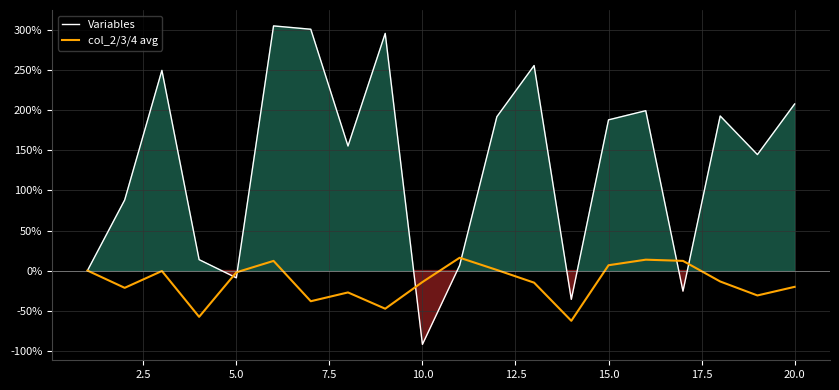

What is the difference between the second highest and second lowest values in the col_2/3/4 avg series?

71.4